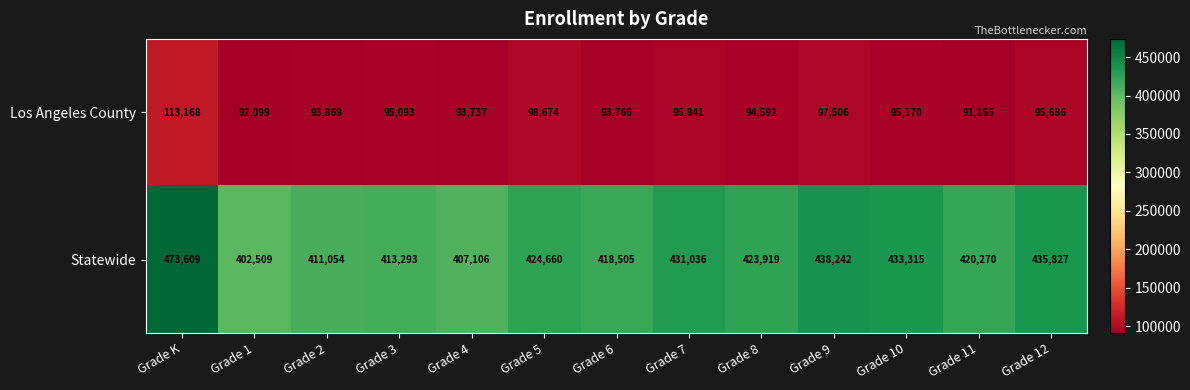

Which label corresponds to the smallest value in the chart?

Grade 11